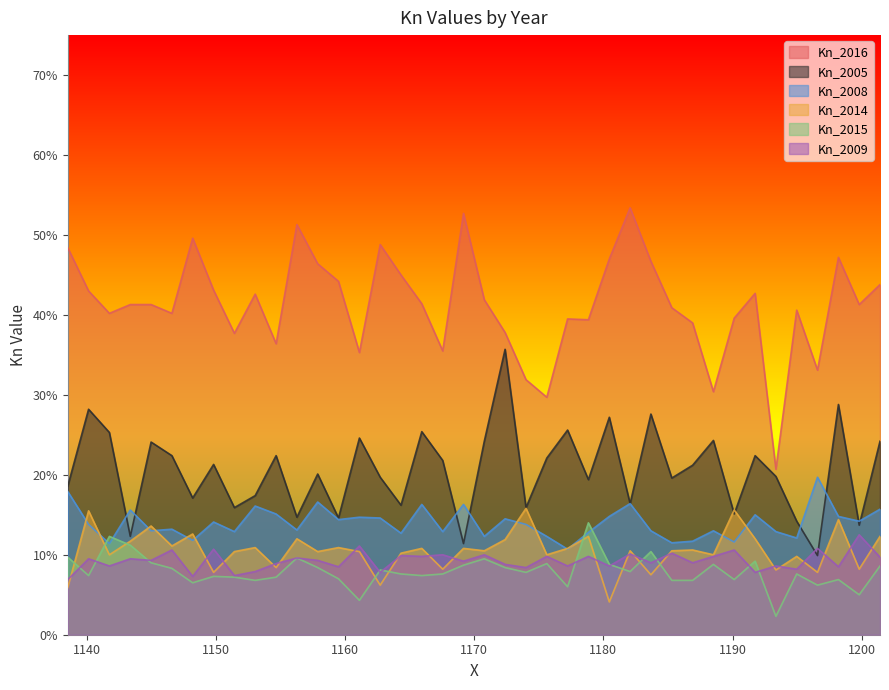

How many intersections are there between Kn_2014 and Kn_2015?

9